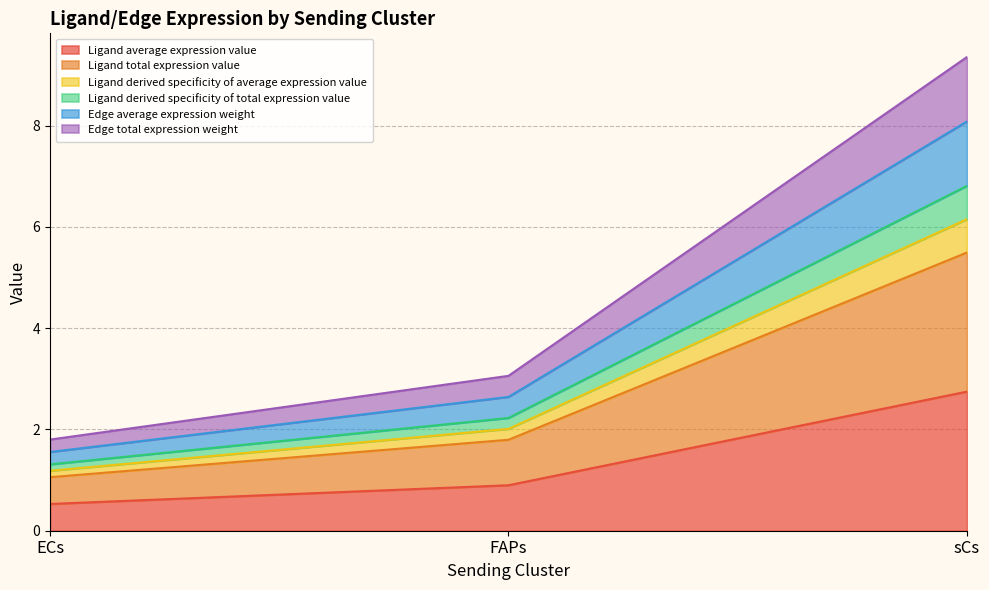

Count the number of categories in the chart.

3